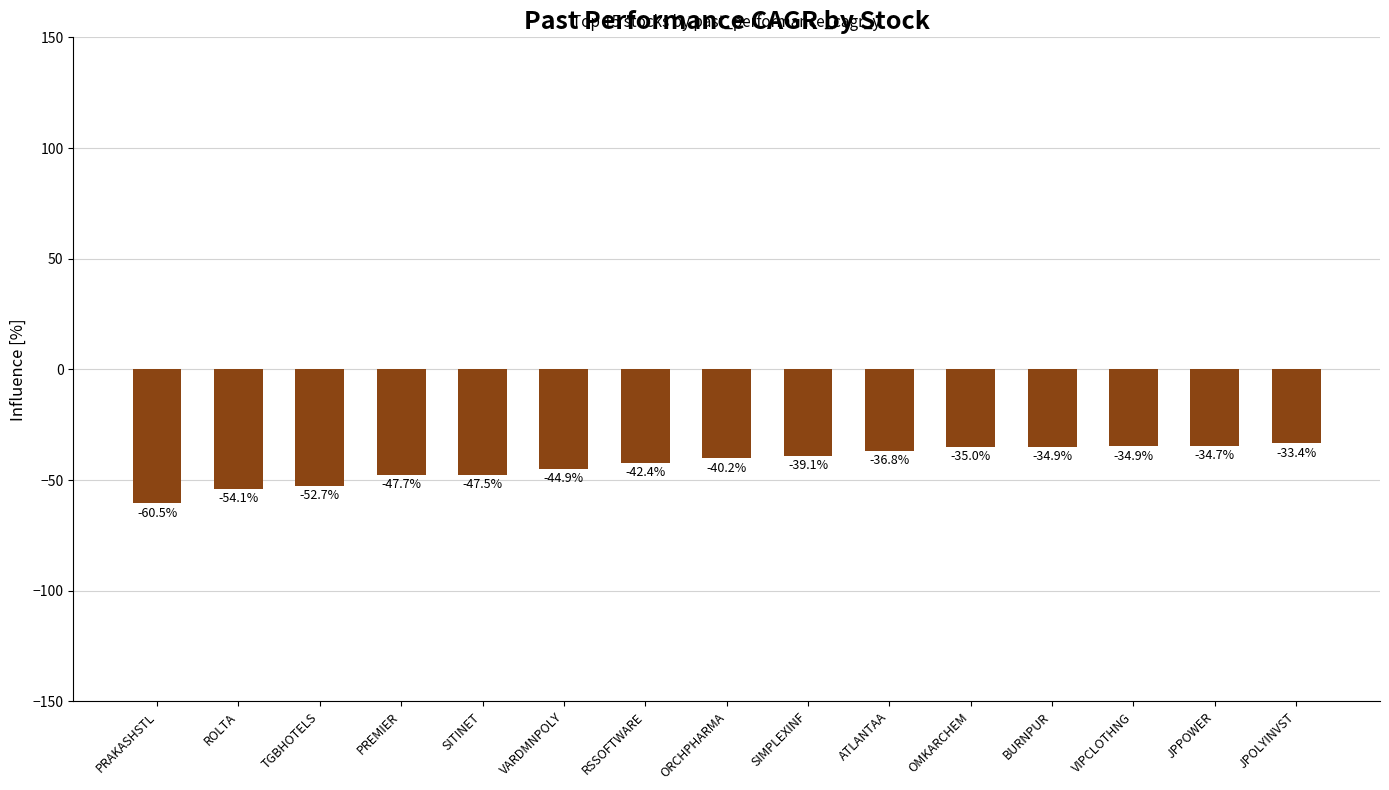

What is the label of the 2nd bar from the right?

JPPOWER